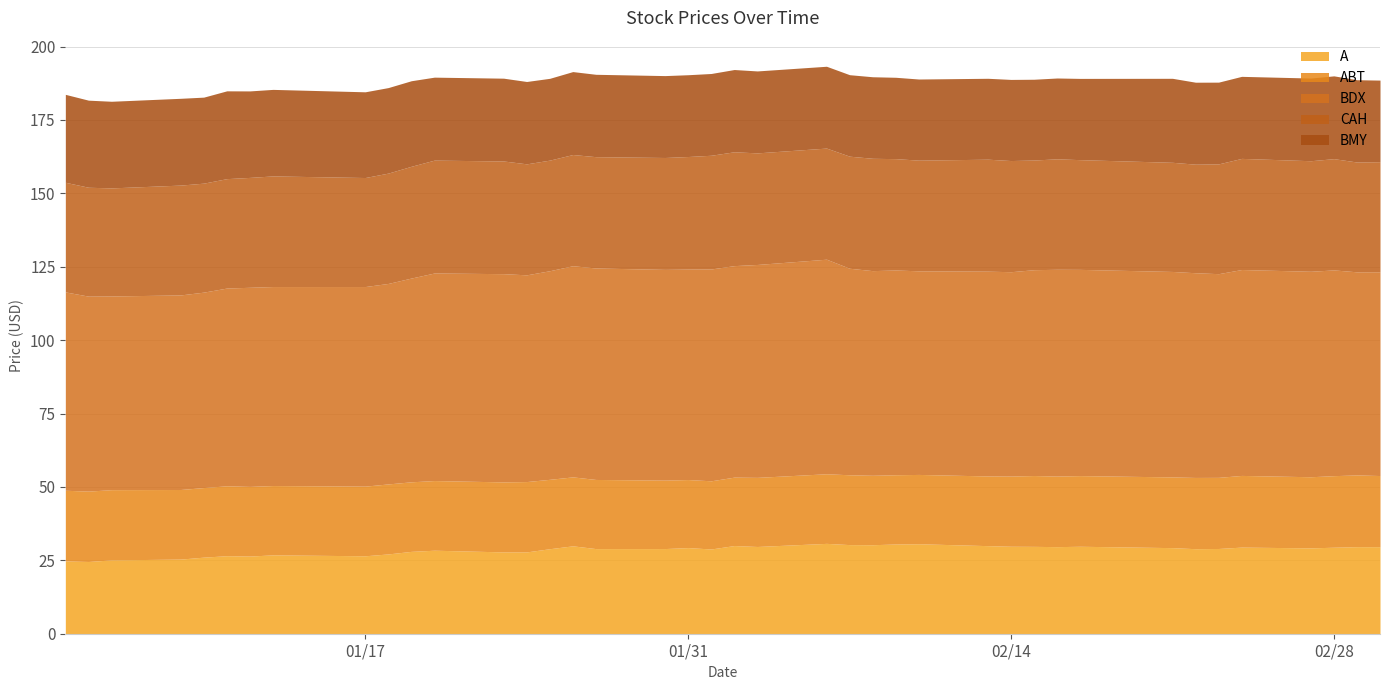

What is the maximum value for BMY?

29.9